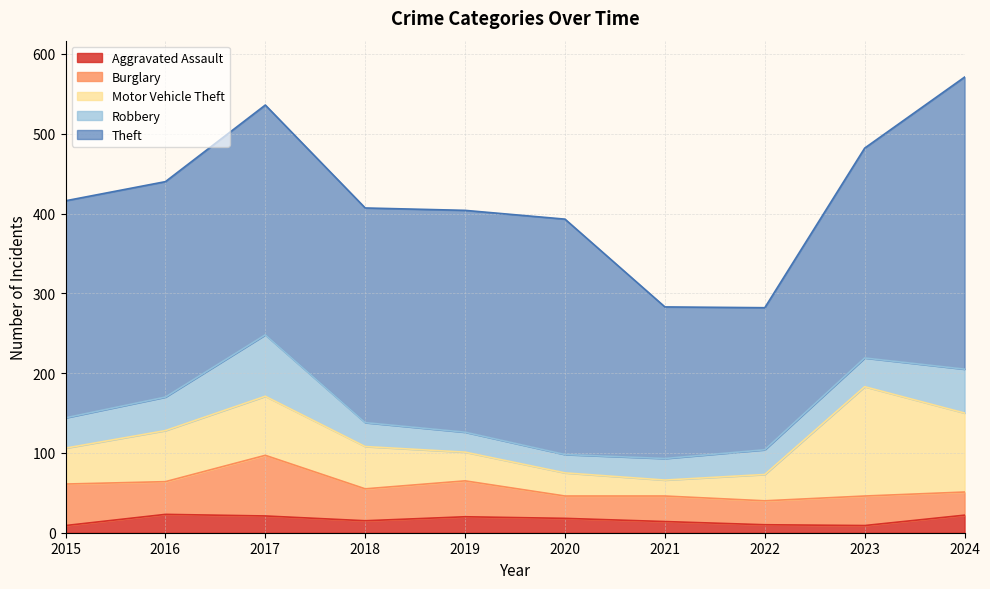

Reading left to right, list all the values displayed in this chart.

Aggravated Assault: 2015=9	2016=23	2017=21	2018=15	2019=20	2020=18	2021=14	2022=10	2023=9	2024=22
Burglary: 2015=52	2016=41	2017=76	2018=40	2019=45	2020=28	2021=32	2022=30	2023=37	2024=29
Motor Vehicle Theft: 2015=45	2016=64	2017=74	2018=53	2019=36	2020=29	2021=20	2022=33	2023=137	2024=99
Robbery: 2015=38	2016=42	2017=77	2018=30	2019=25	2020=23	2021=27	2022=31	2023=36	2024=55
Theft: 2015=272	2016=270	2017=288	2018=269	2019=278	2020=295	2021=190	2022=178	2023=263	2024=366